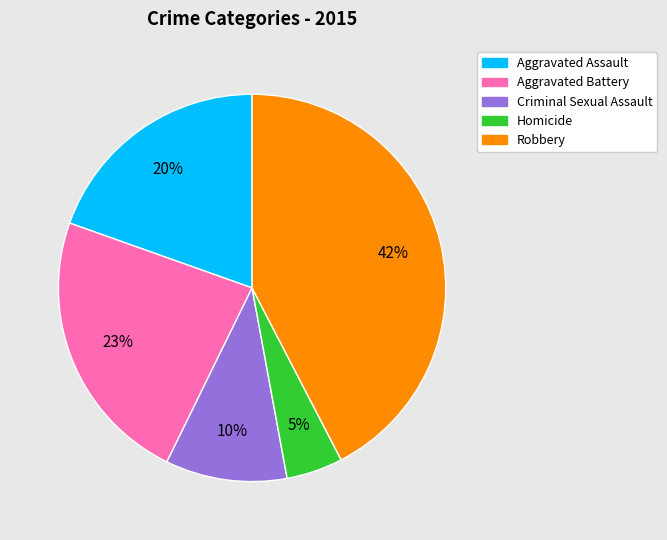

What is the largest slice in the pie chart?

Robbery